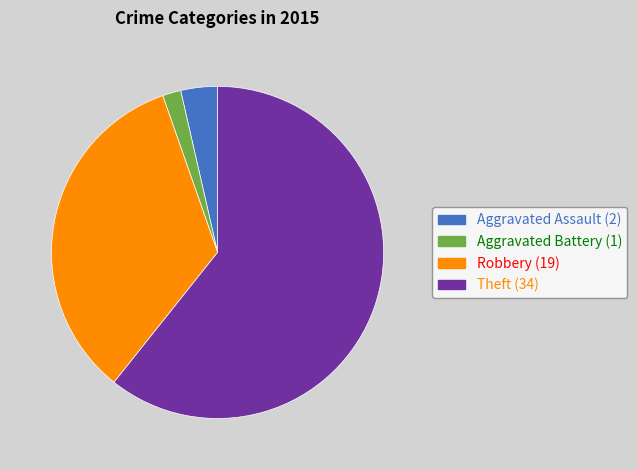

Is it true that Theft (34) is 52% of the pie?

False